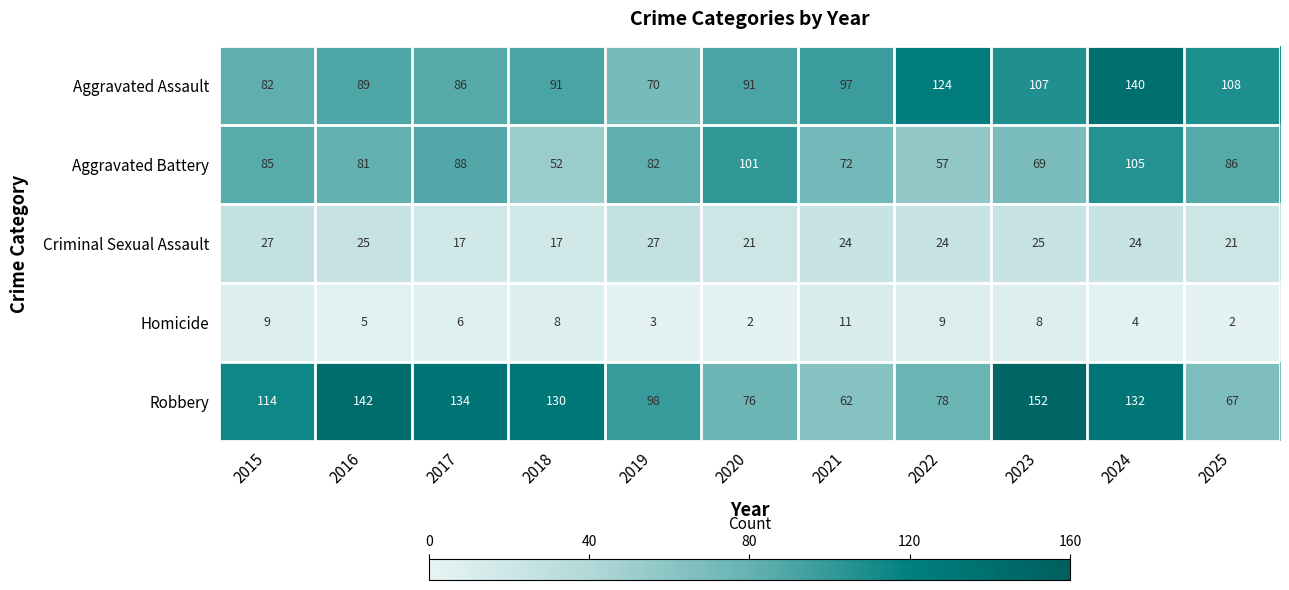

Rank the series at 2024 from lowest to highest value.

Homicide, Criminal Sexual Assault, Aggravated Battery, Robbery, Aggravated Assault